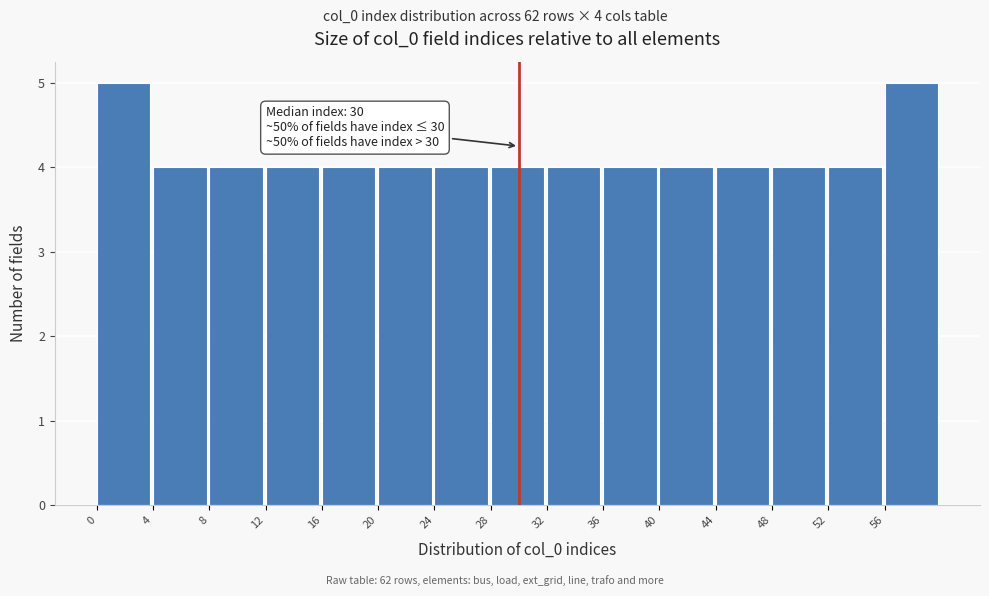

Reading left to right, list all the values displayed in this chart.

0=5	4=4	8=4	12=4	16=4	20=4	24=4	28=4	32=4	36=4	40=4	44=4	48=4	52=4	56=5